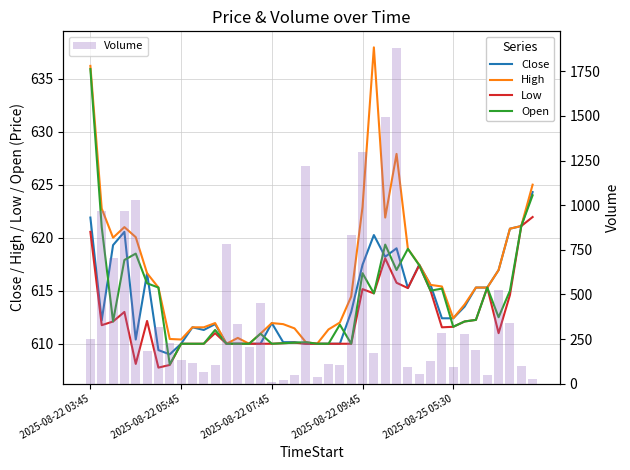

How many series are shown in this chart?

5